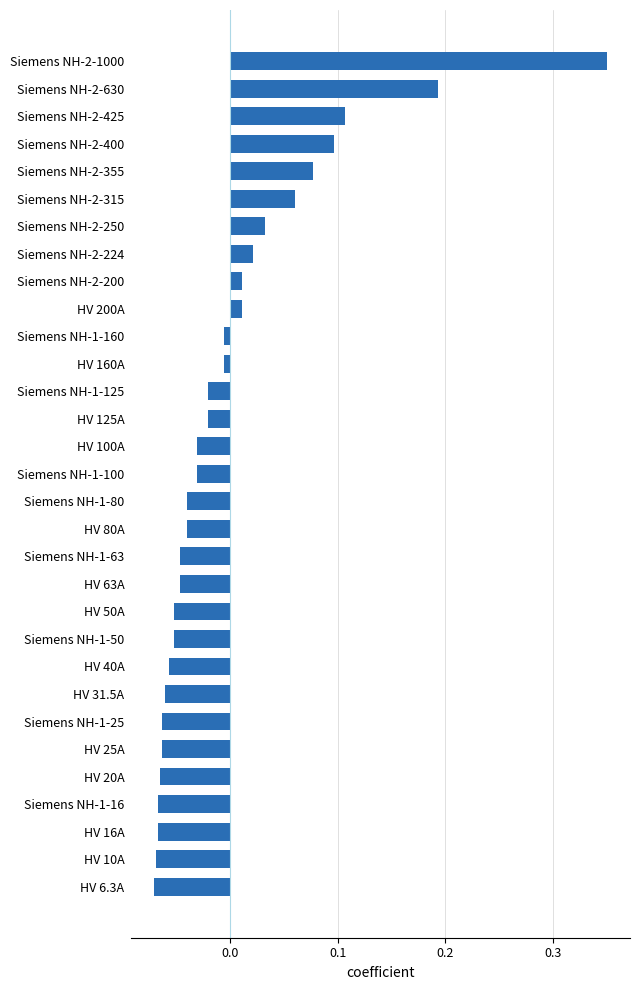

What is the label of the 26th bar from the bottom?

Siemens NH-2-315